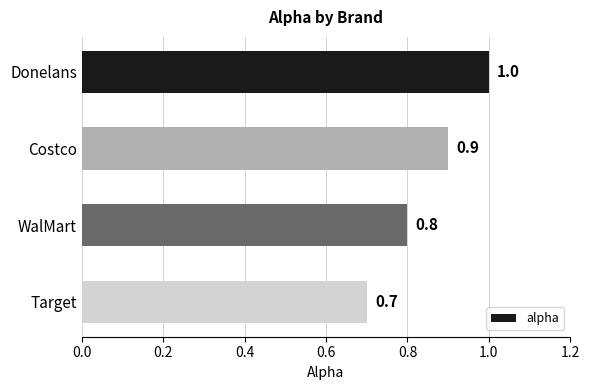

Between Donelans and Target, which is larger?

Donelans